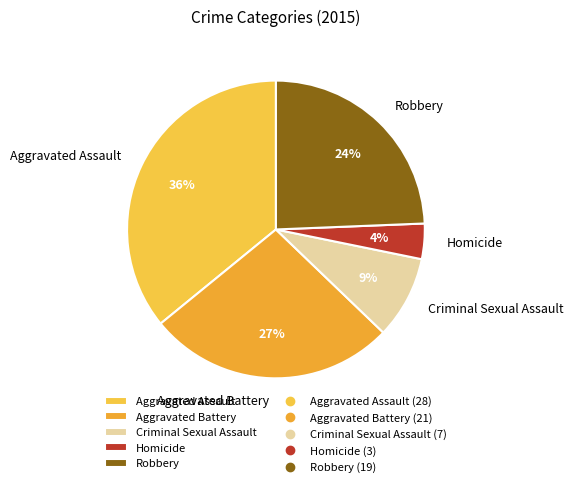

To the nearest percent, what is the average slice percentage?

20%